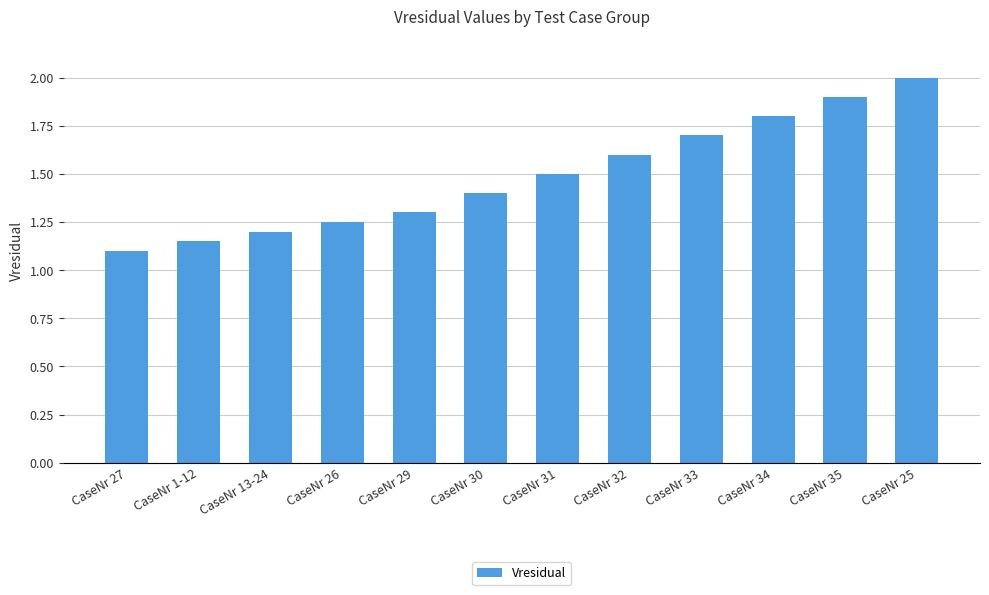

Approximately how many times larger is the value at CaseNr 32 compared to CaseNr 13-24?

1.3